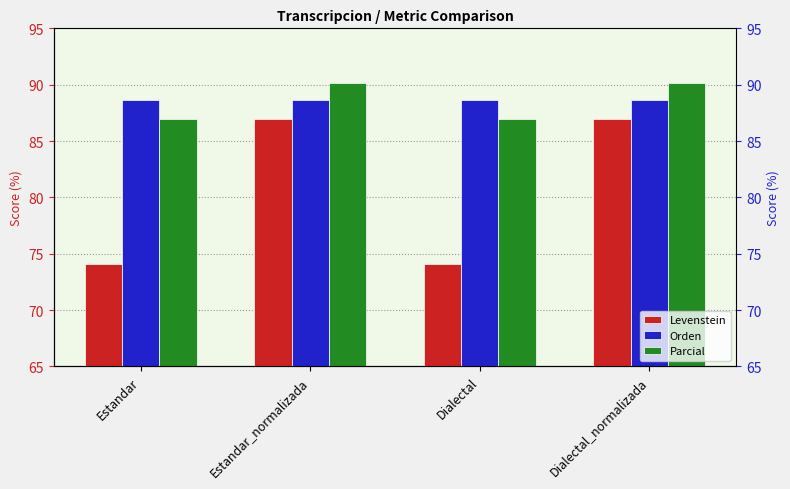

What is the value of the Orden bar at the 2nd from the left?

88.6